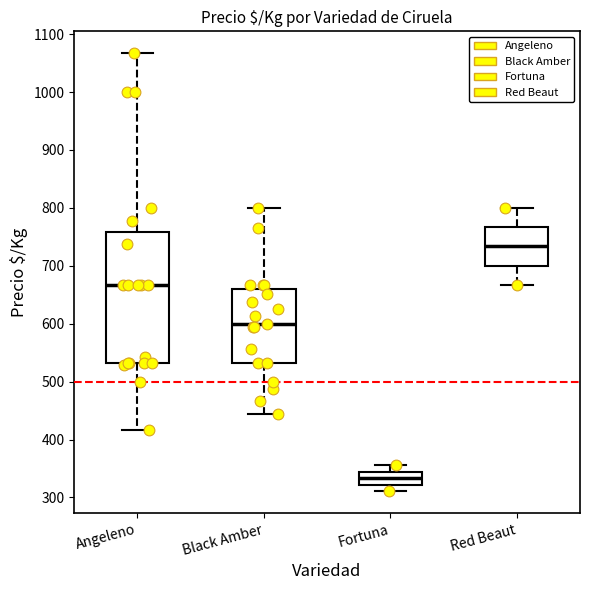

Where does the median line of the box for Fortuna sit on the y-axis? The values are not printed on the chart, so give them approximately, as read against the axis.

330